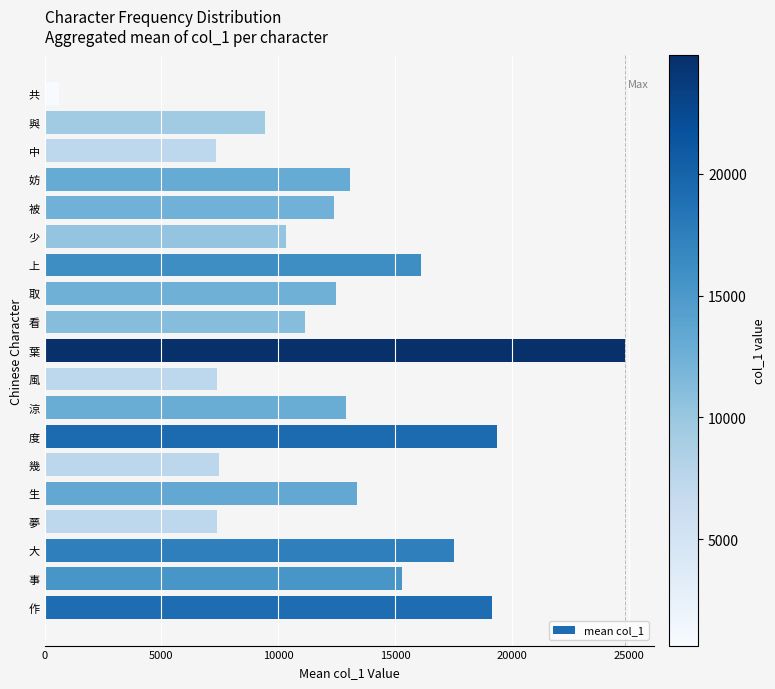

What is the maximum value shown in the chart?

24852.5